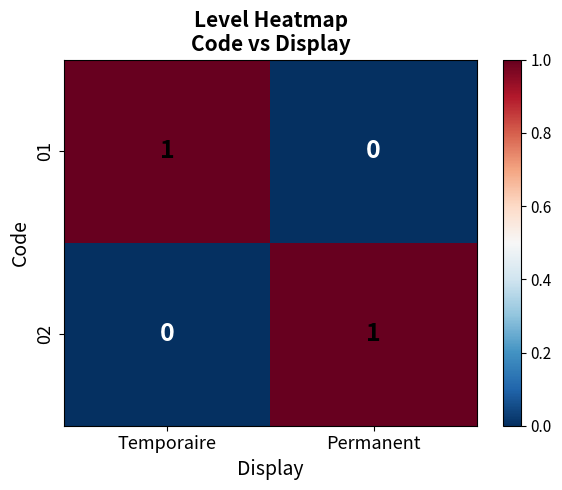

How many series are shown in this chart?

2